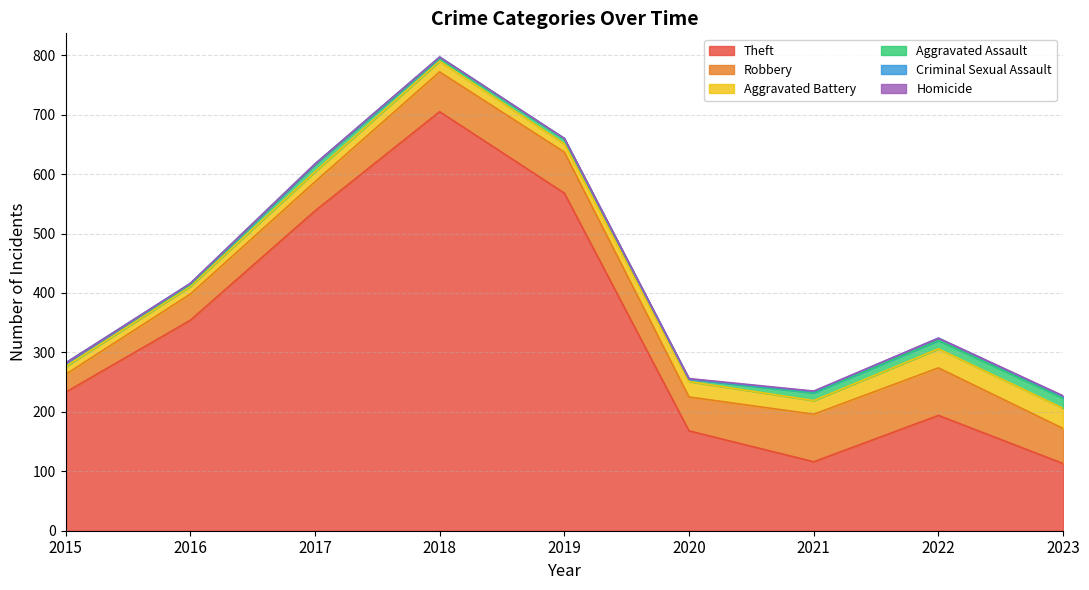

What is the difference between the maximum and minimum values in the Aggravated Assault series?

14